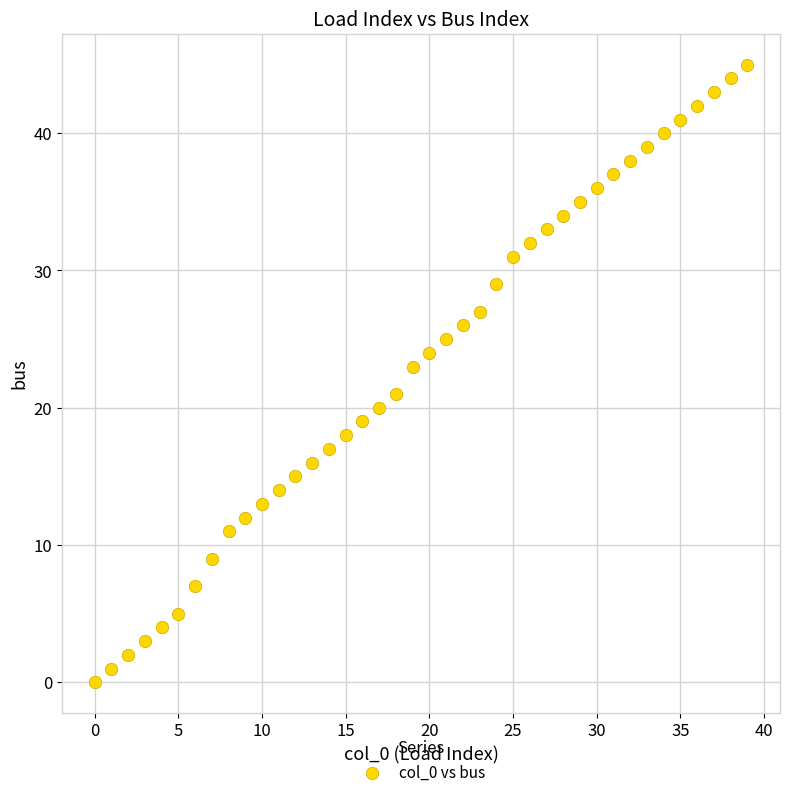

How many data points are displayed?

40